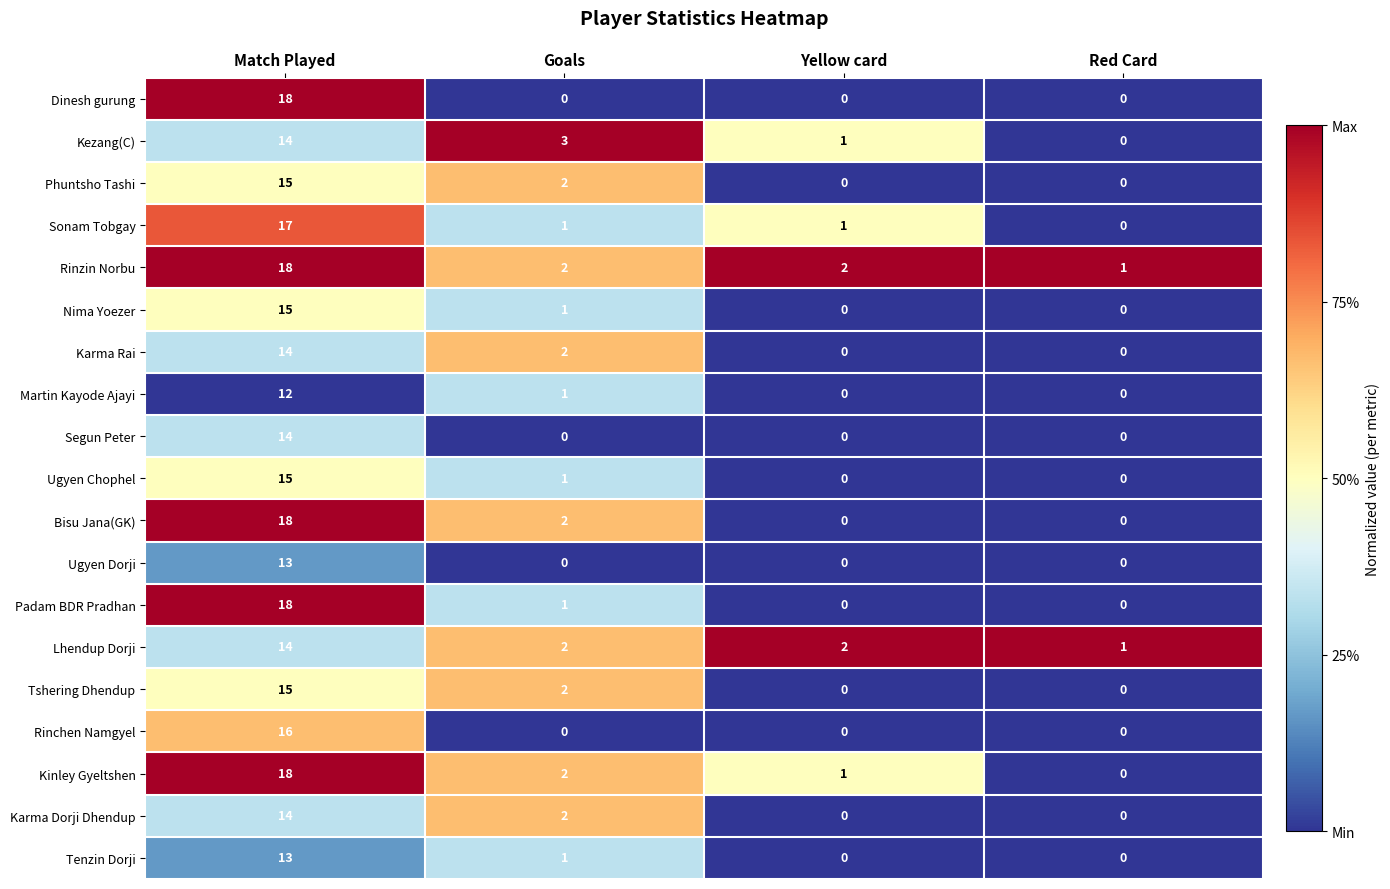

Which series has the largest total across all categories?

Rinzin Norbu